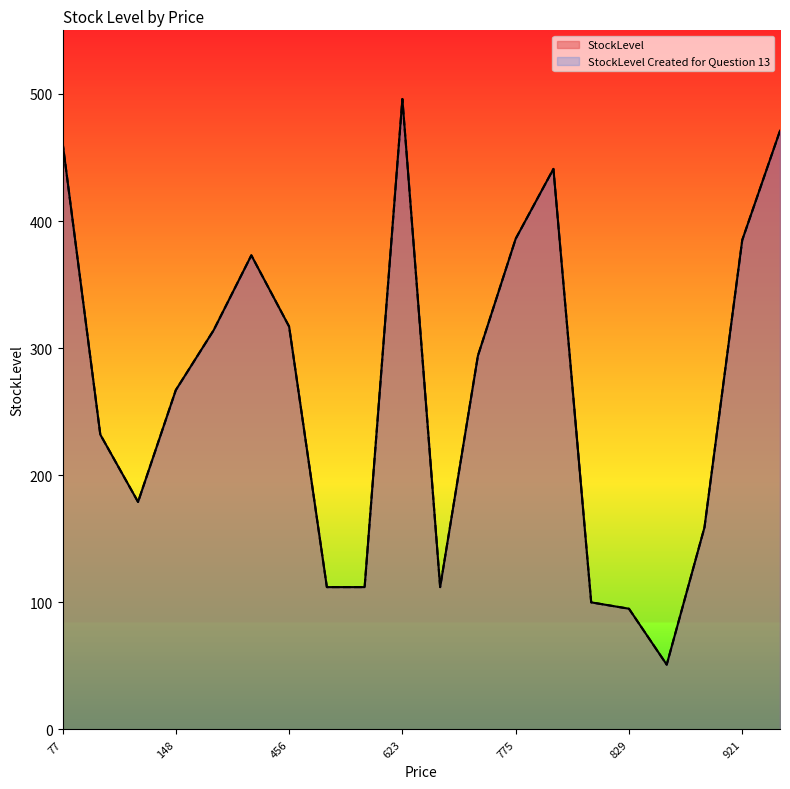

What is the sum of the StockLevel values at 596 and 662?

224